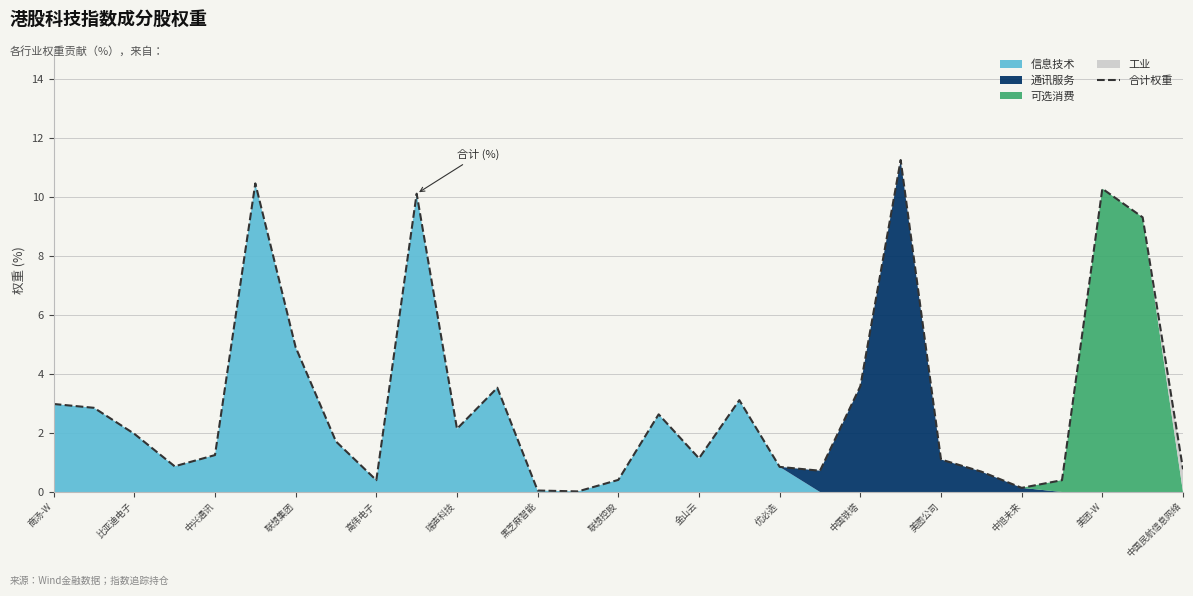

Is it true that 合计权重 equals 0.8 at 中国铁塔?

False